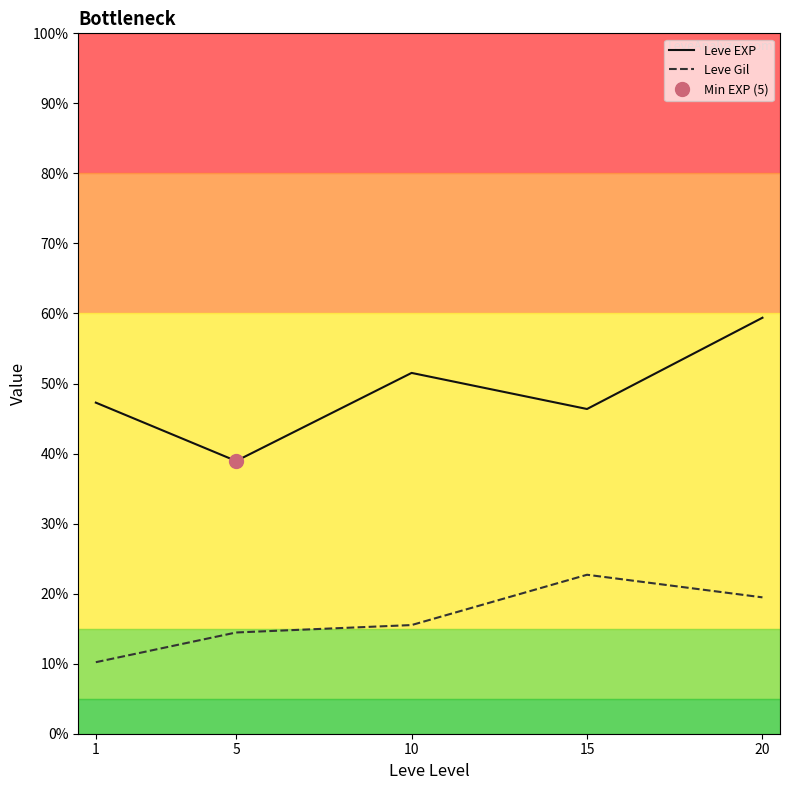

True or false: Leve Gil and Leve EXP cross at least once.

False